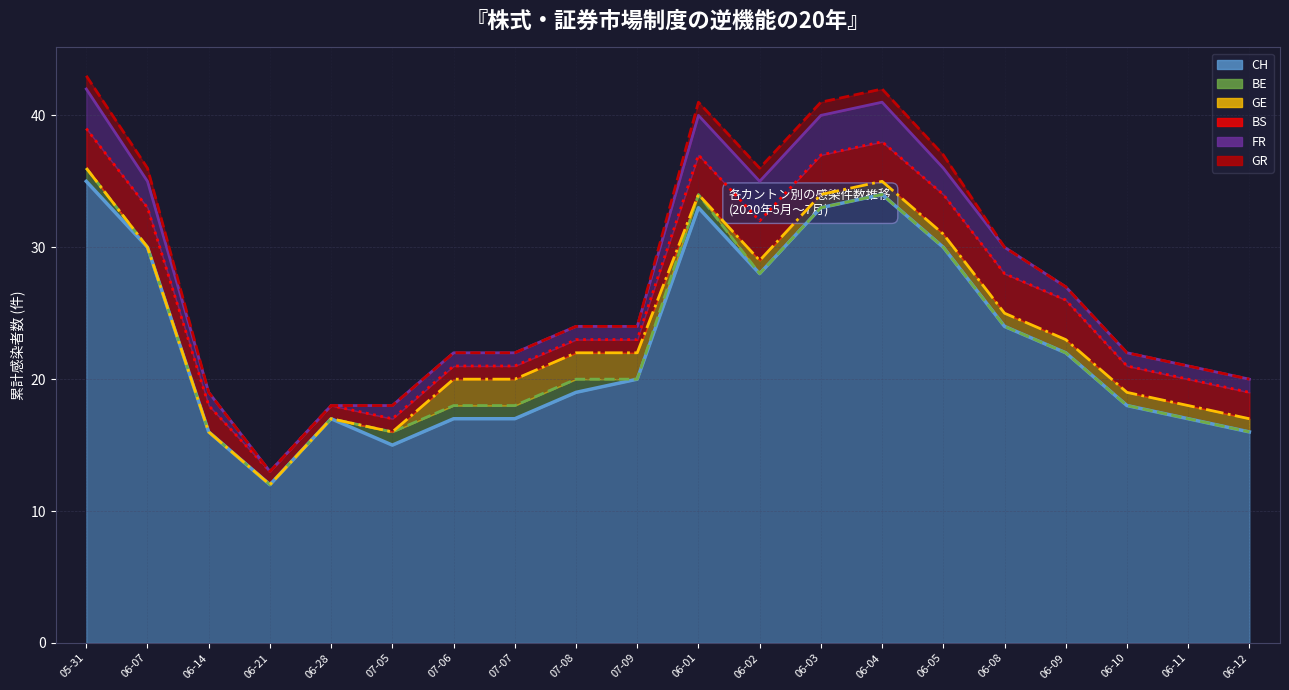

Is it true that GE equals 1 at 2020-06-08?

True